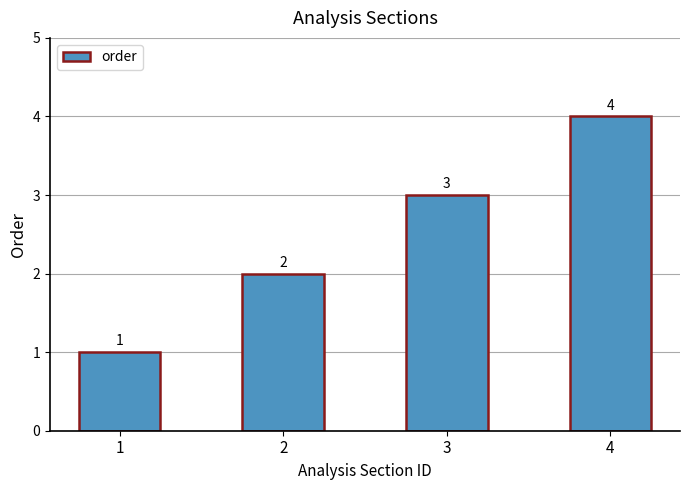

At which category does the chart reach its peak across all series?

4